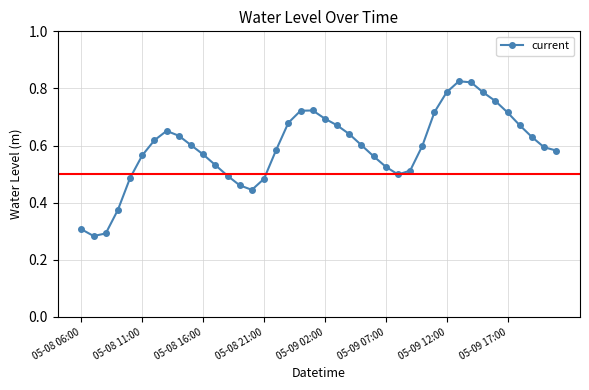

How many interior local peaks (higher than both neighbors) does the data have?

3